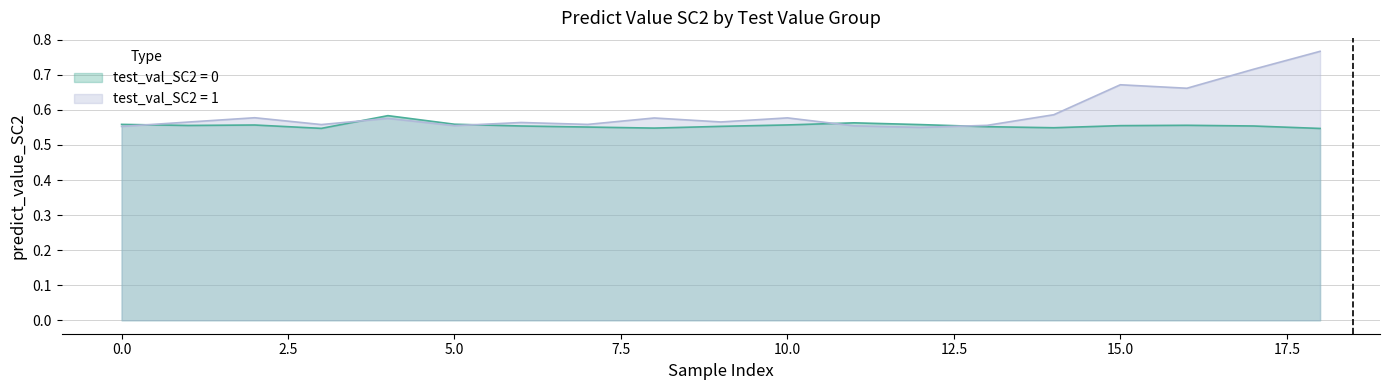

True or false: test_val_1 has more than 0 points higher than both neighbors.

True